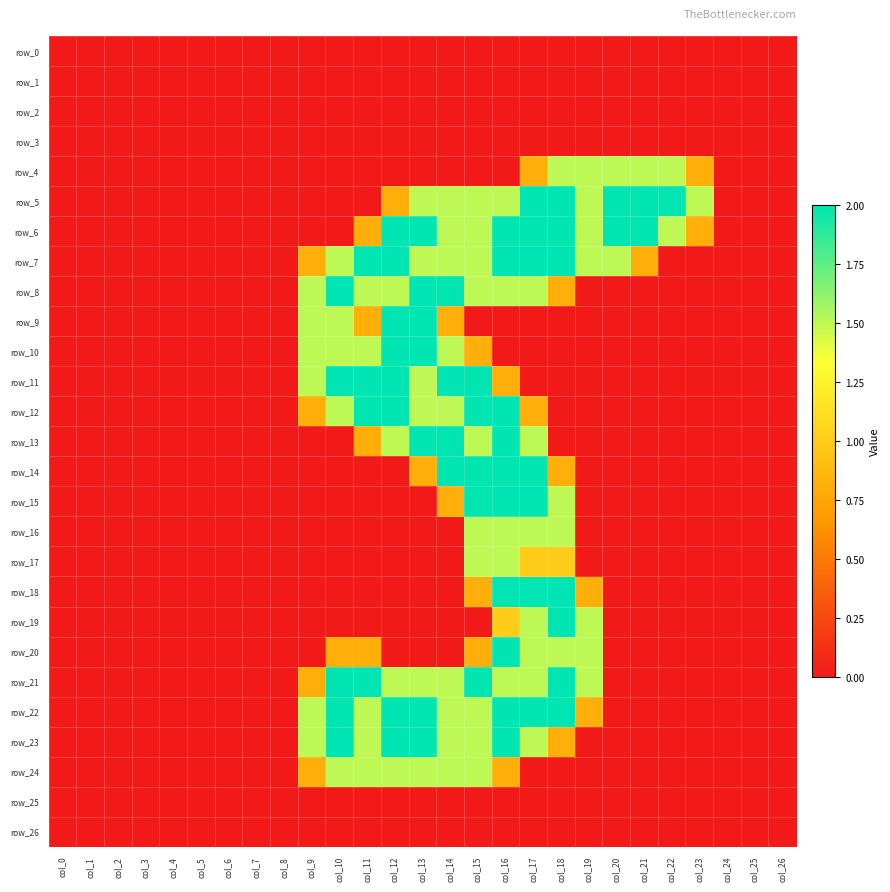

Between col_21 and col_9, which is larger?

col_21